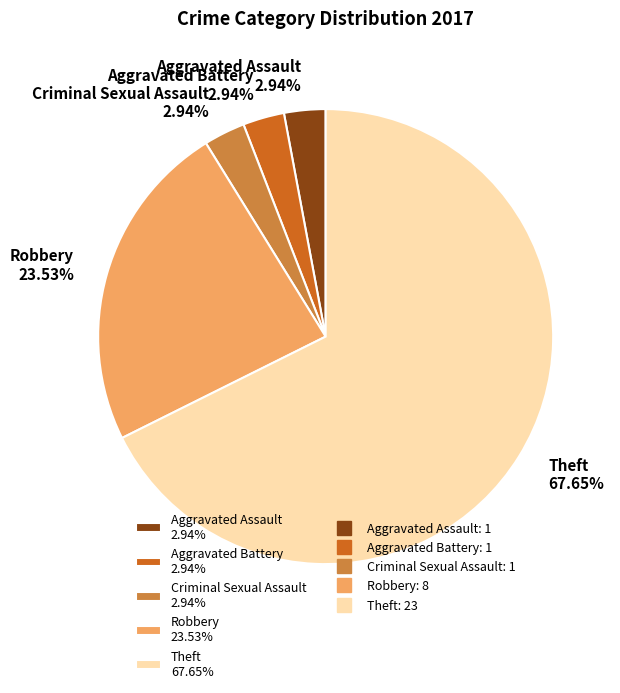

What is the largest slice in the pie chart?

Theft 67.65%